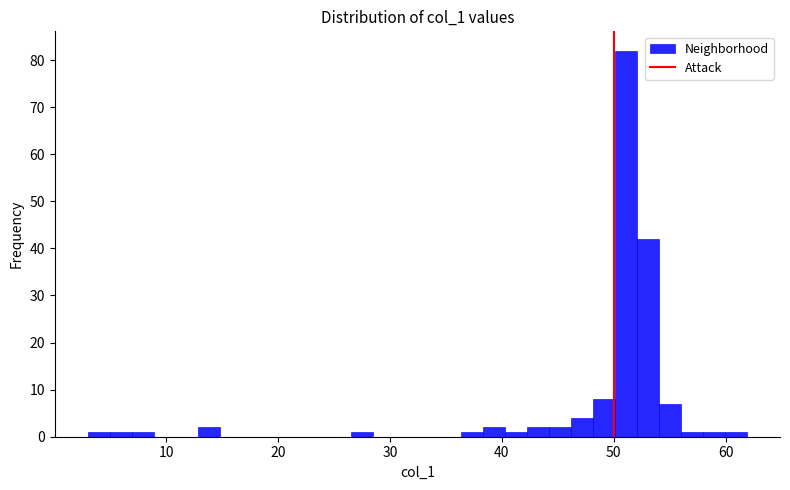

Around what value on the x-axis is the tallest bar? Give the approximate position of its centre, as read against the axis.

51